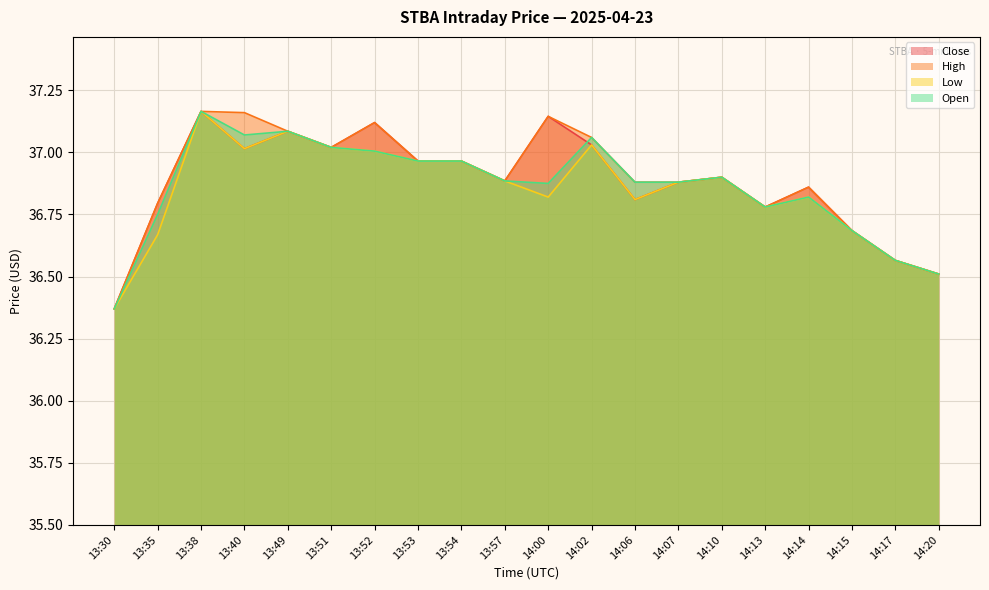

What is the sum of the Close values at 14:07 and 13:40?

73.9